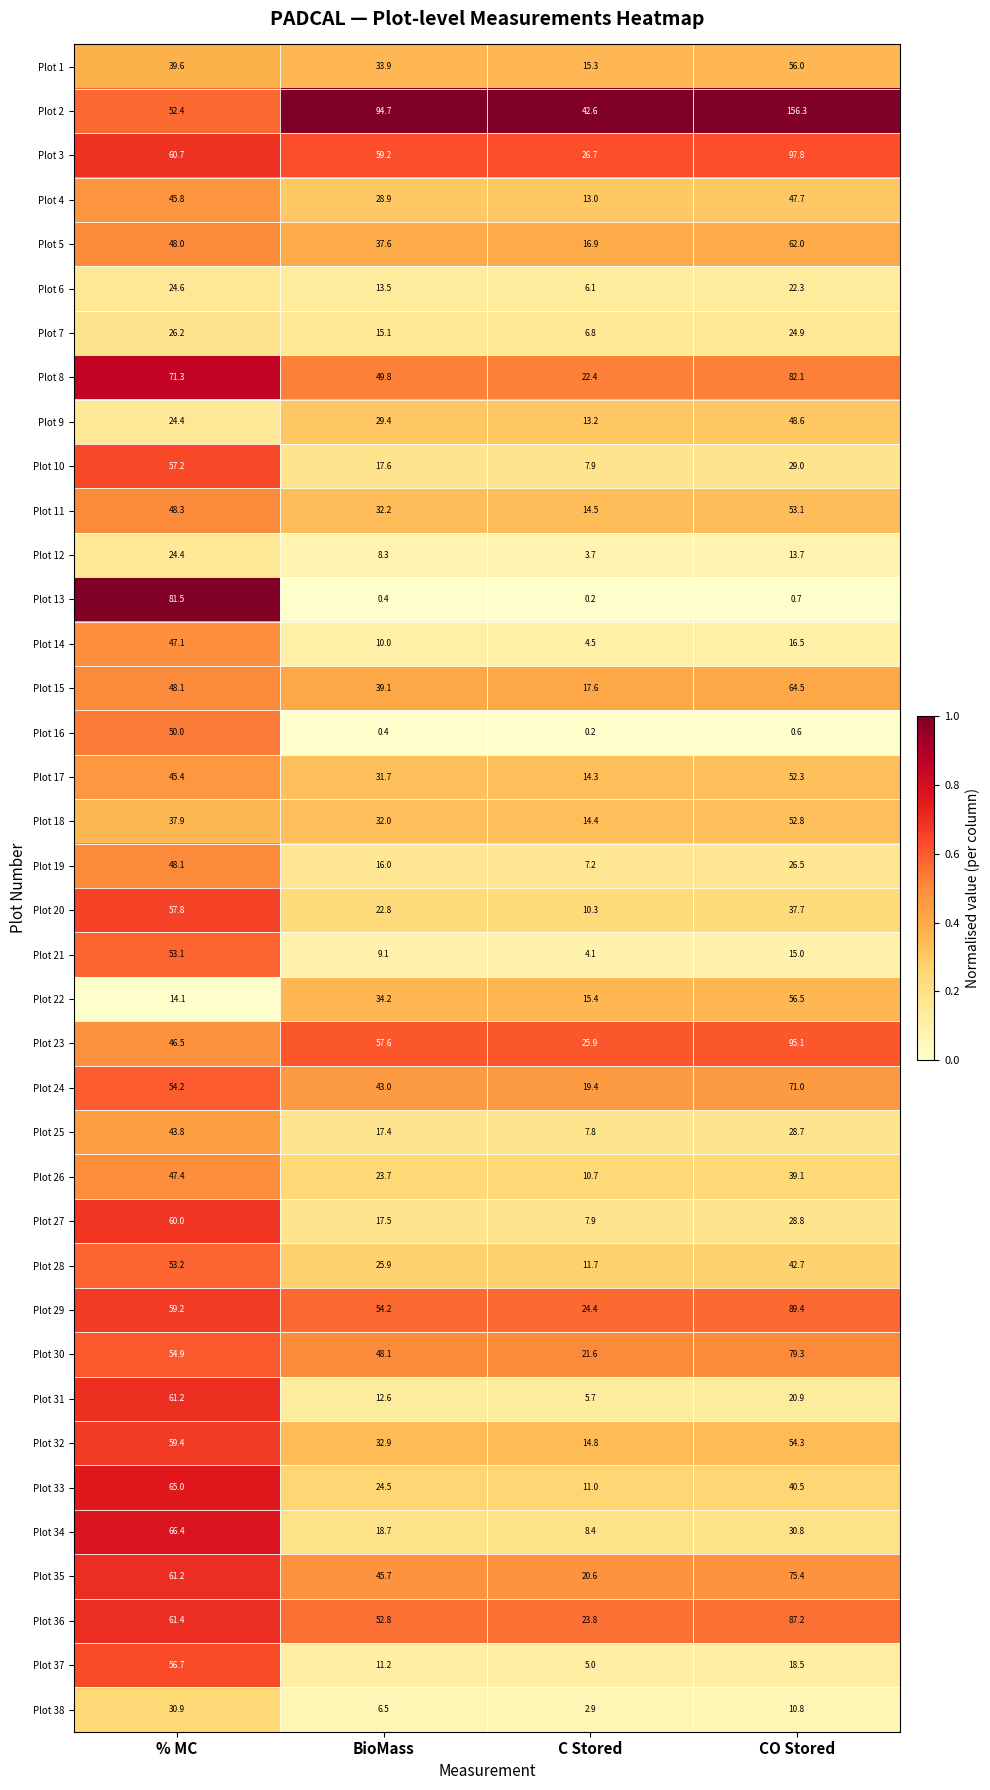

At which label does Plot 34 reach its minimum?

C Stored